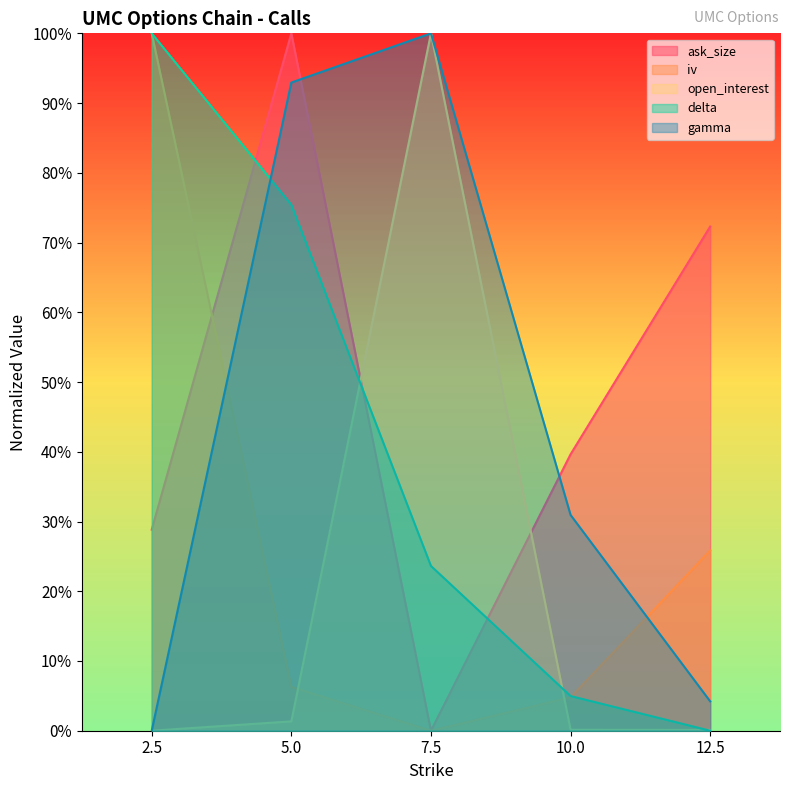

What is the average value of the open_interest series?

20.3